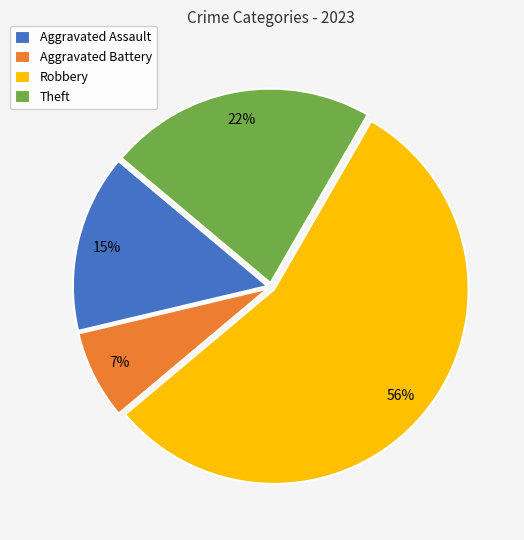

Does Robbery represent more than half of the total?

Yes